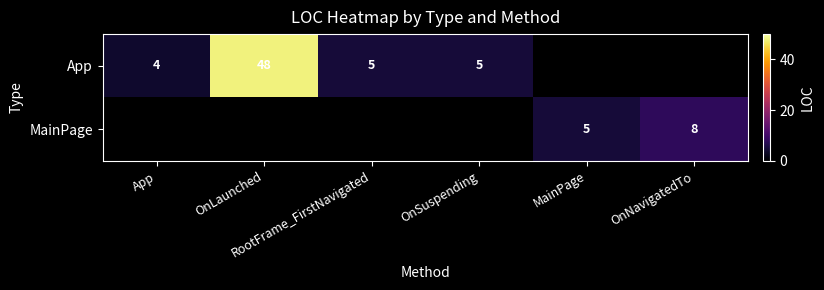

Which category has the lowest value in the App series?

App